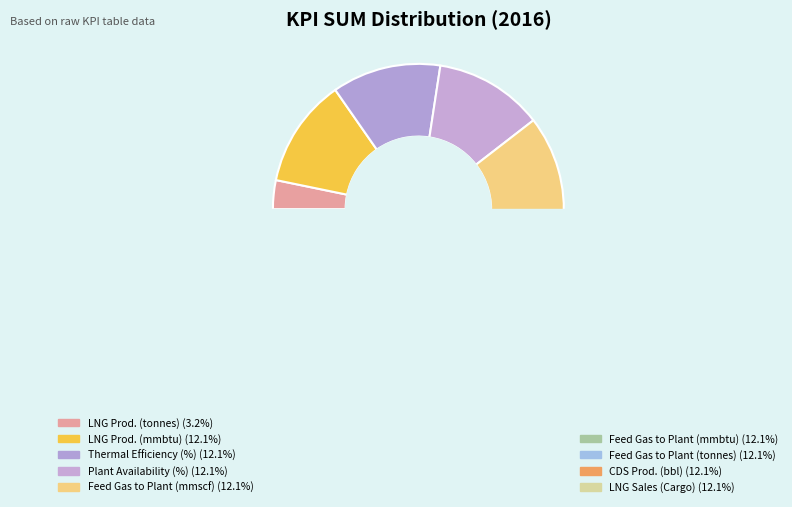

Between Plant Availability (%) and CDS Prod. (bbl), which is larger?

Plant Availability (%)